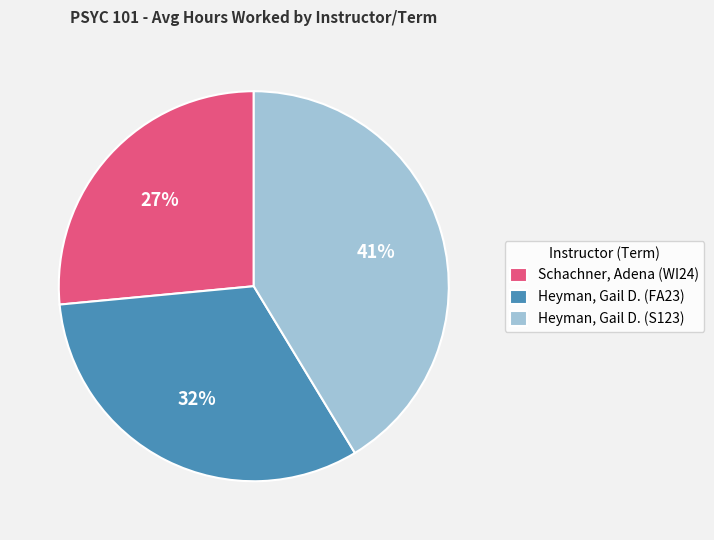

To the nearest percent, what is the average slice percentage?

33%